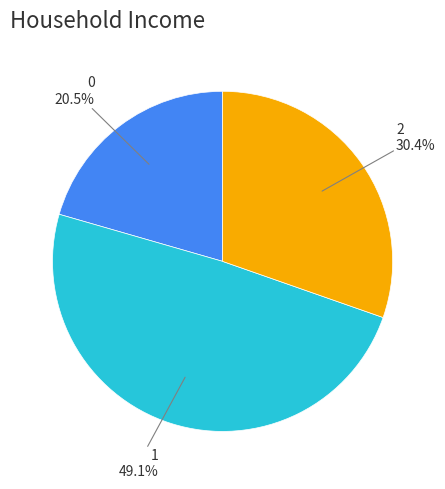

The 2 slice represents 25% of the pie. True or false?

False